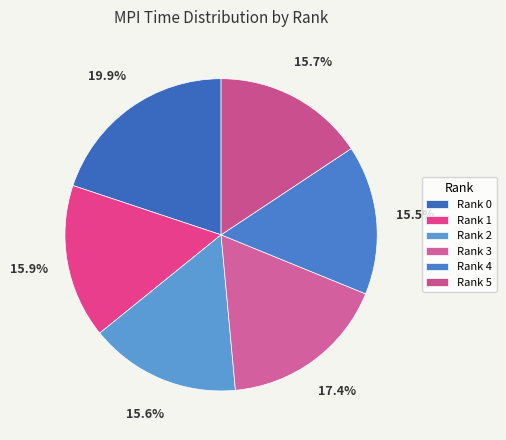

How many segments does this pie chart have?

6